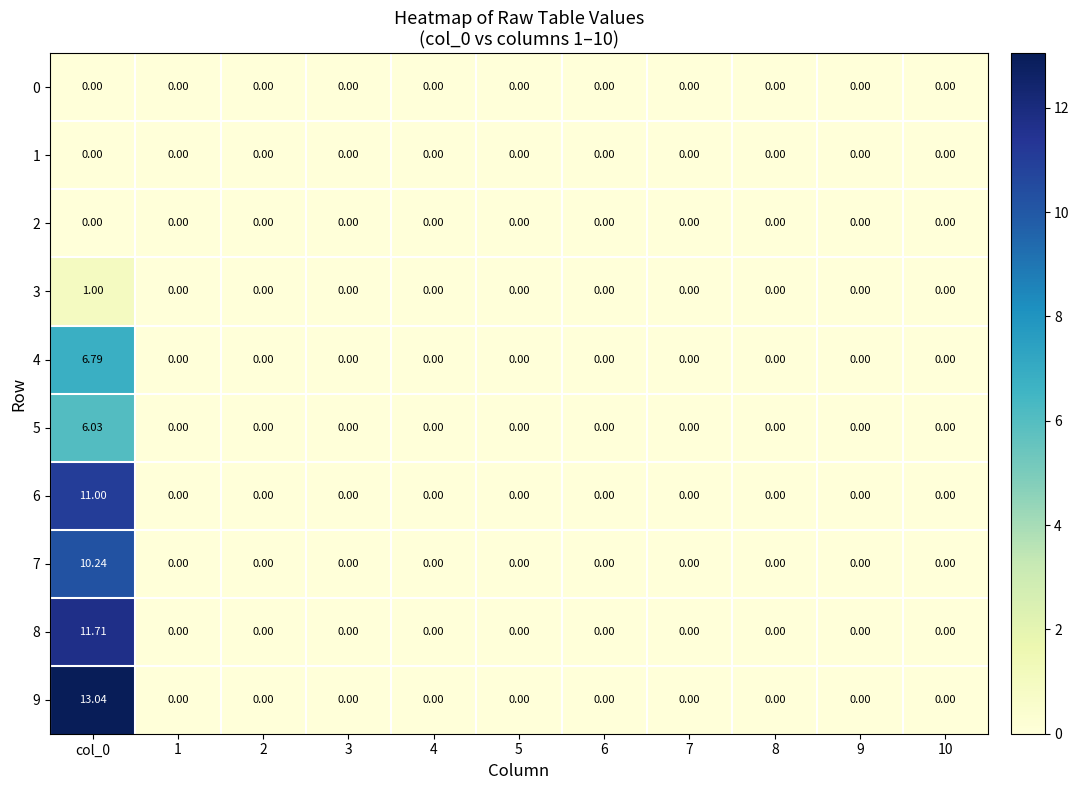

Is the value of 5 at col_0 greater than the value of 2 at 8?

Yes